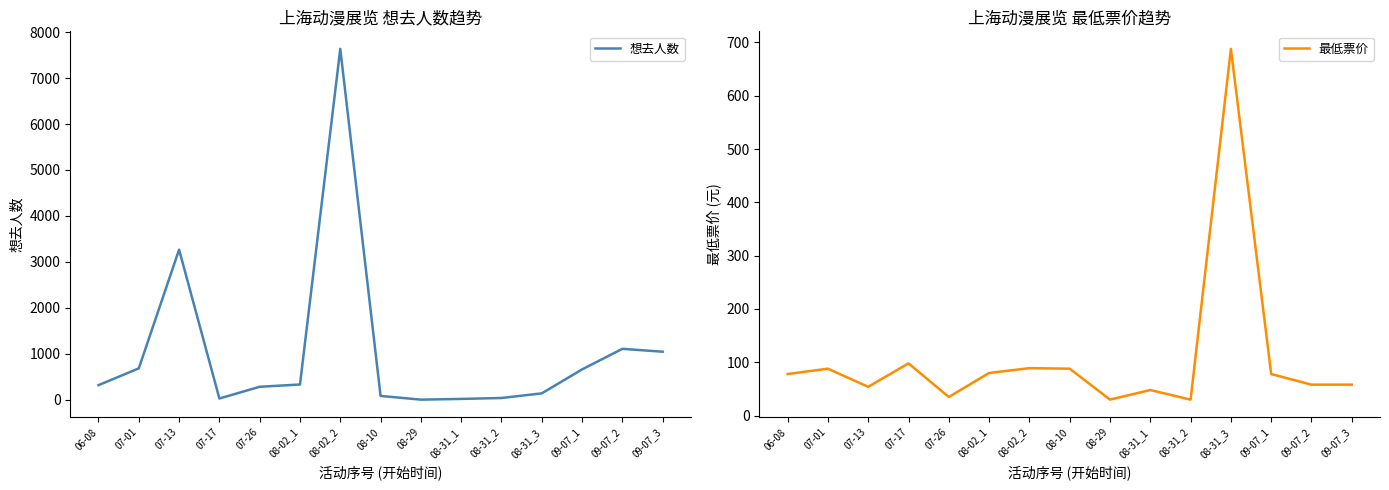

Rank the series at 08-29 from highest to lowest value.

最低票价, 想去人数